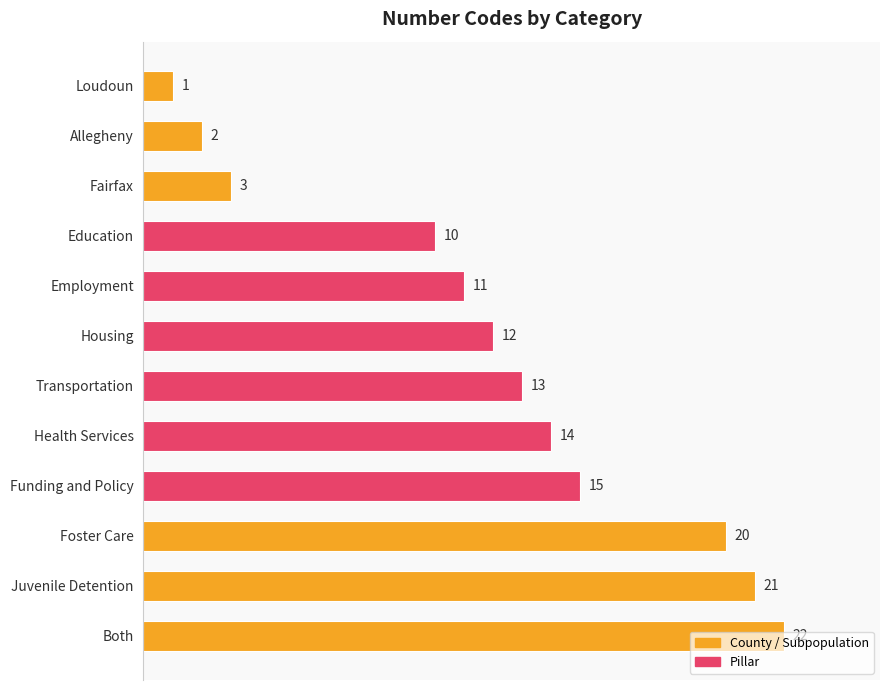

Which category has the highest value across all series?

Both